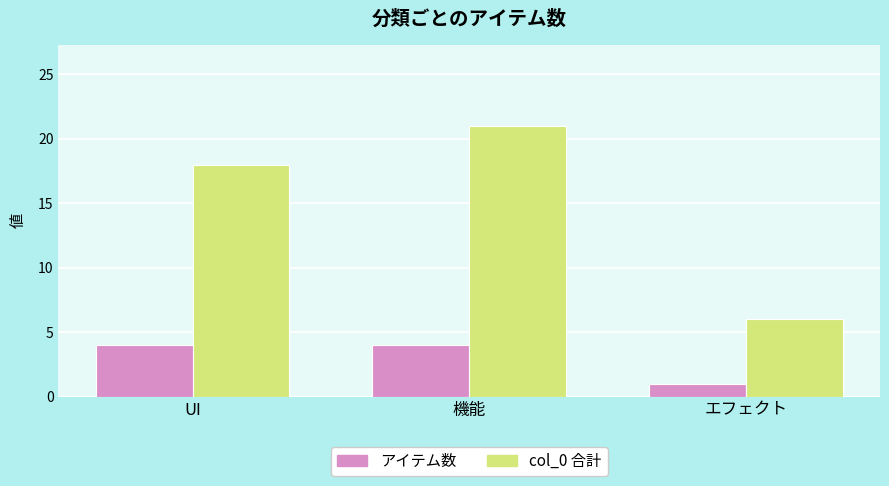

Does the chart contain stacked bars?

No